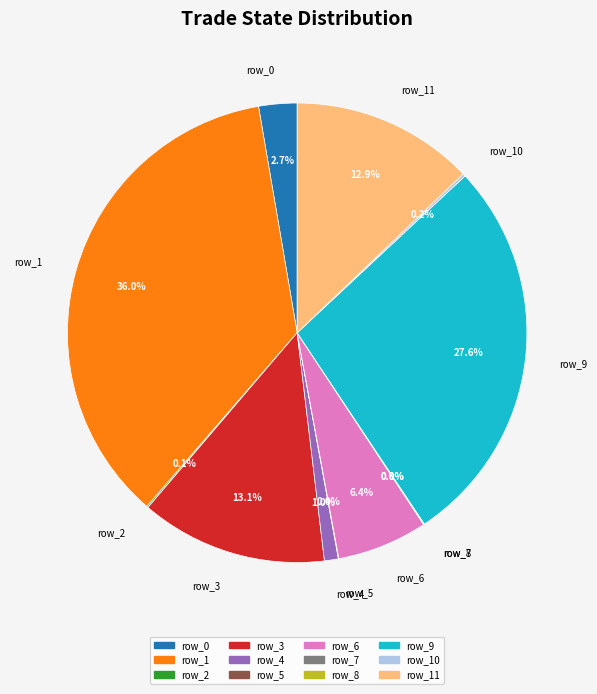

What percentage is NOT represented by row_6?

93.6%